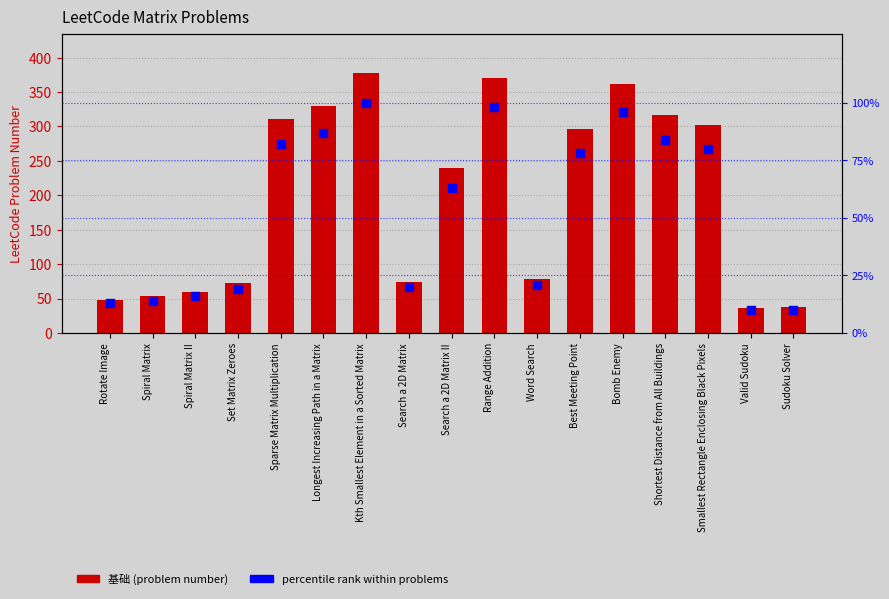

Which series contains the lowest Y value?

percentile rank within problems